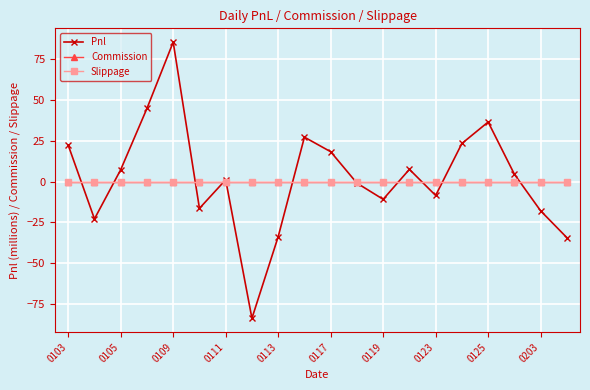

Reading right to left, transcribe all the data shown in this chart.

Pnl: -34.3	-17.9	4.5	36.5	23.4	-8.5	7.5	-10.8	-0.9	18.3	27.2	-33.7	-83.7	1.1	-16.4	85.4	44.8	7.3	-22.8	22.3
Commission: 0.0	0.0	0.0	0.0	0.0	0.0	0.0	0.0	0.0	0.0	0.0	0.0	0.0	0.0	0.0	0.0	0.0	0.0	0.0	0.0
Slippage: 0.0	0.0	0.0	0.0	0.0	0.0	0.0	0.0	0.0	0.0	0.0	0.0	0.0	0.0	0.0	0.0	0.0	0.0	0.0	0.0